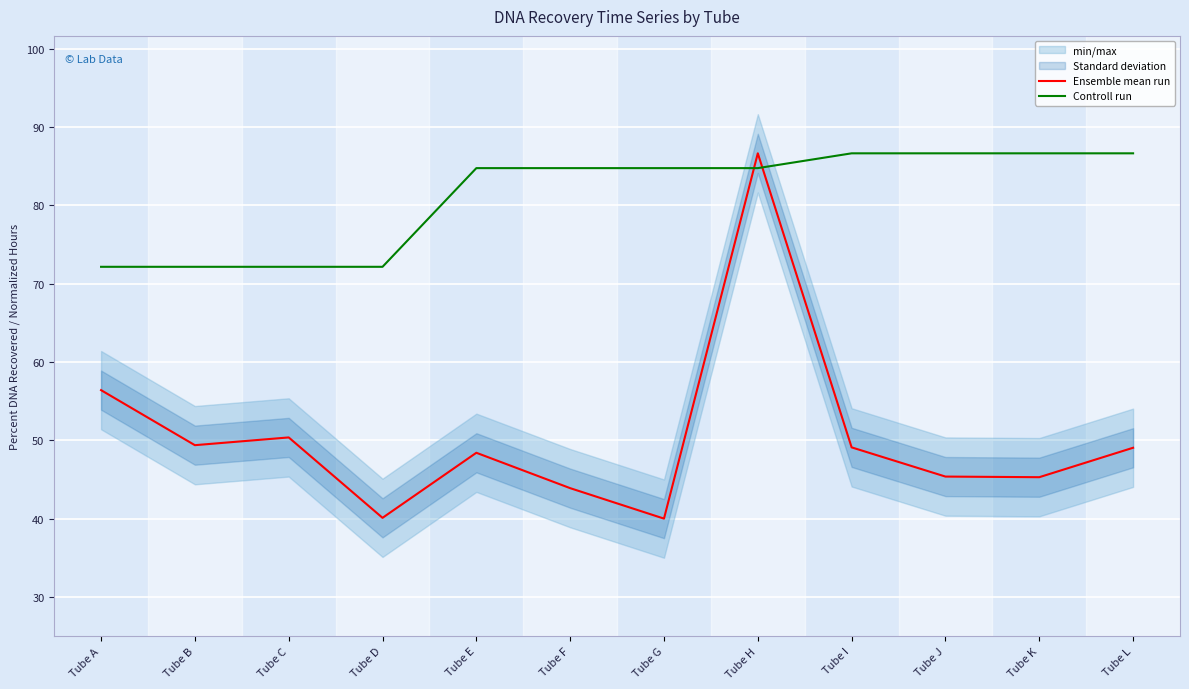

Which series ends up on top after the final intersection of Controll run and Ensemble mean run?

Controll run